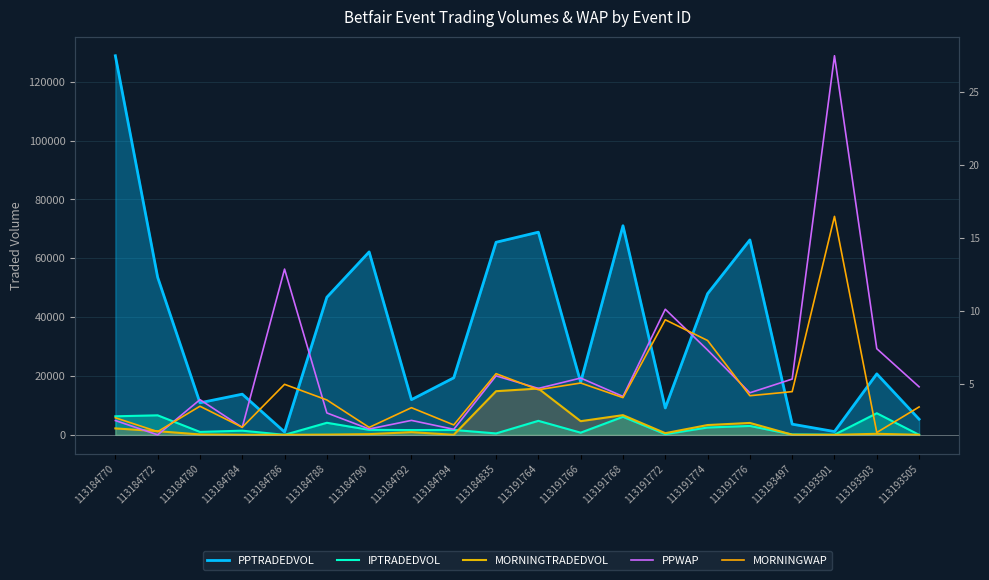

What is the value of the MORNINGTRADEDVOL point at the 11th from the left?

15738.9